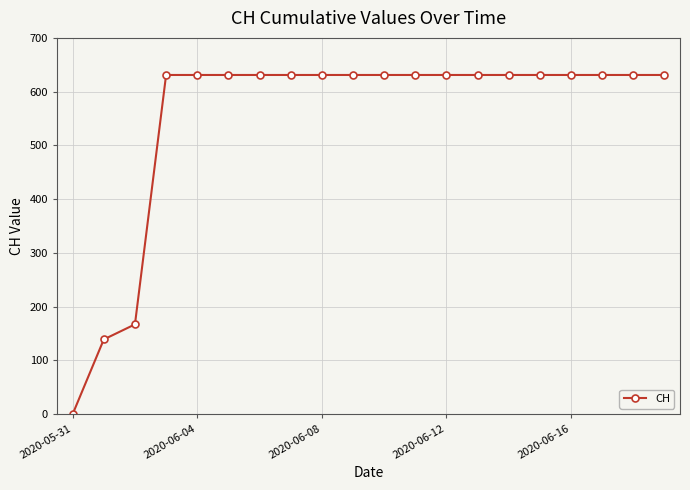

What is the average value?

552